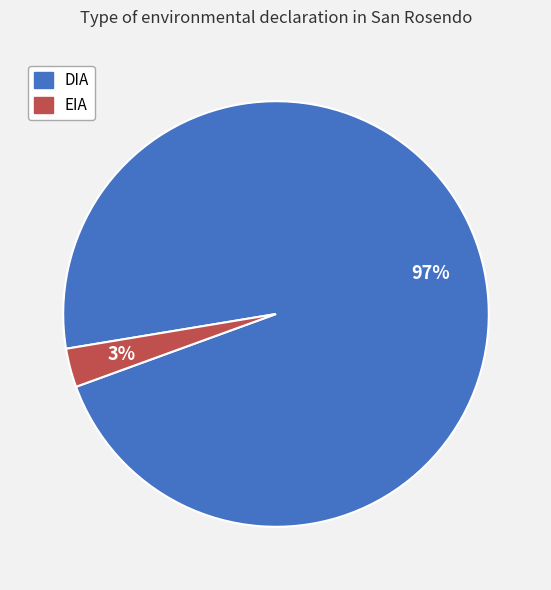

Rank the categories by value from lowest to highest.

EIA, DIA